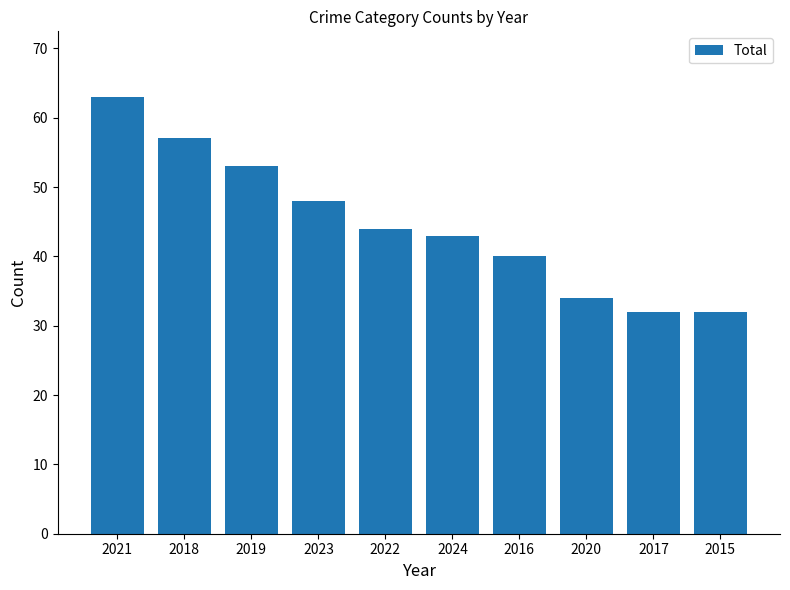

Reading left to right, extract all data points from this chart.

2021=63	2018=57	2019=53	2023=48	2022=44	2024=43	2016=40	2020=34	2017=32	2015=32